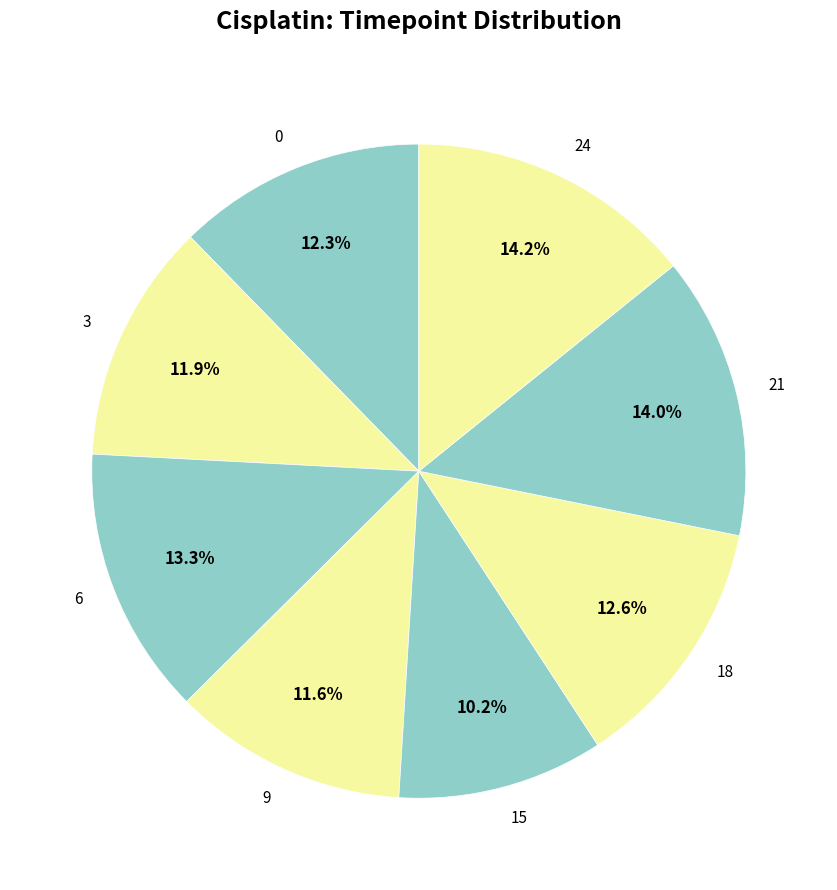

Is 3 the majority of the pie?

No